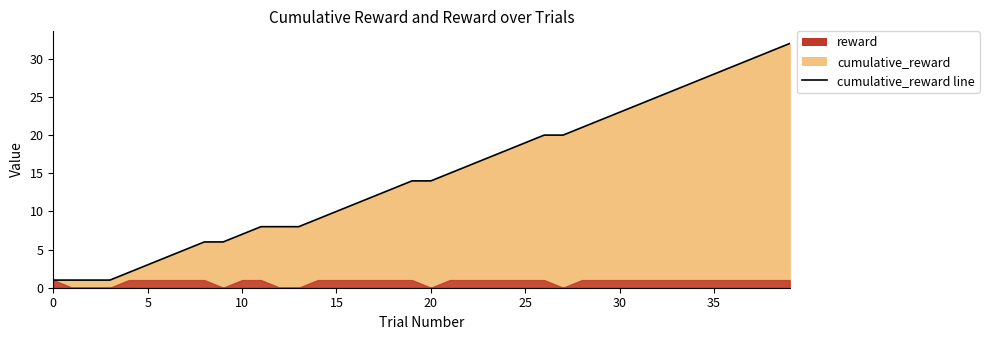

True or false: the data shows 8 at 11.

True